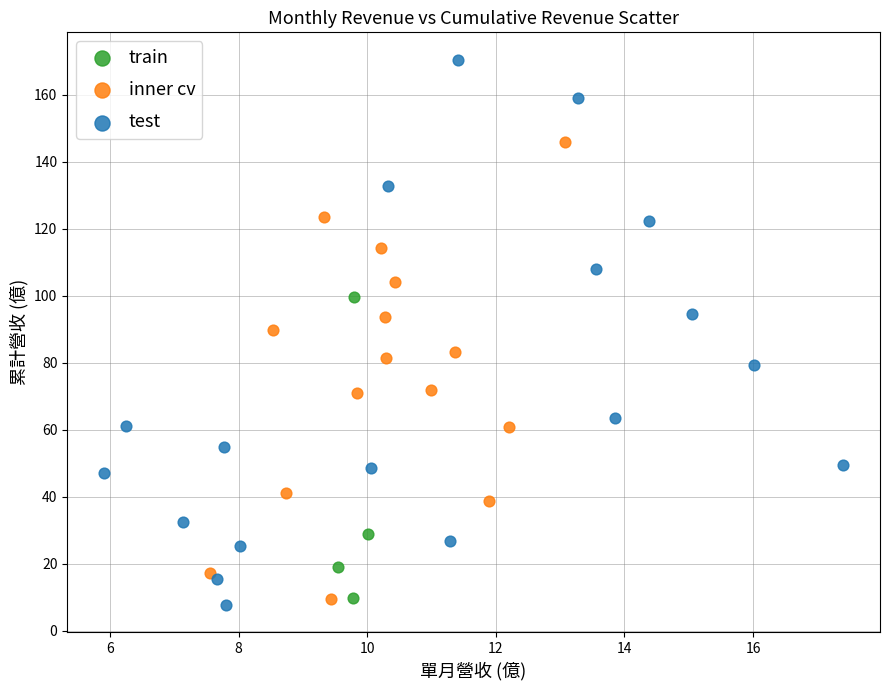

Which series contains the highest Y value?

test